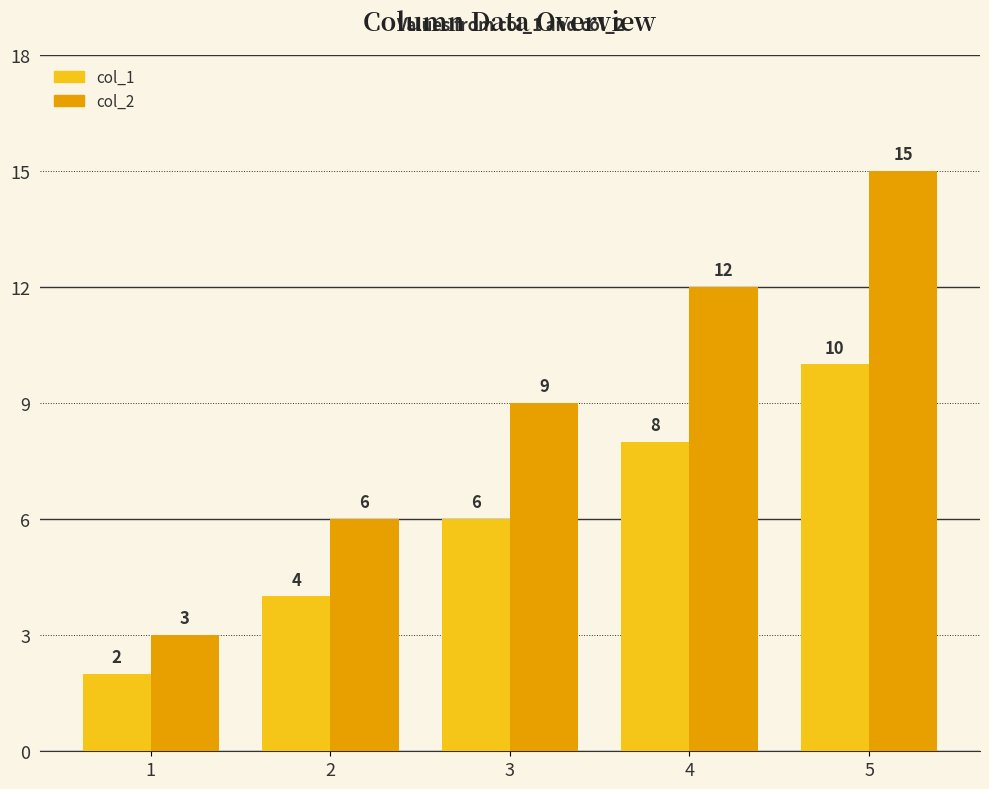

What is the difference between the col_2 values at 1 and 2?

3